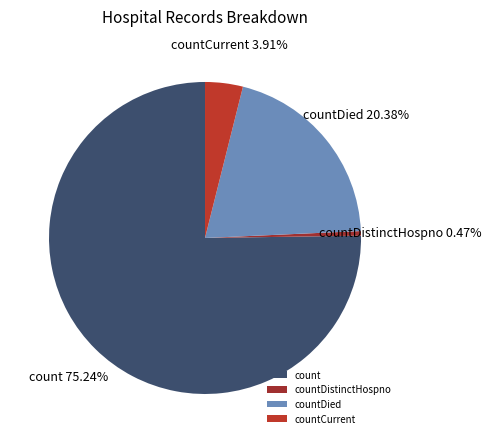

Which slice is the largest?

count